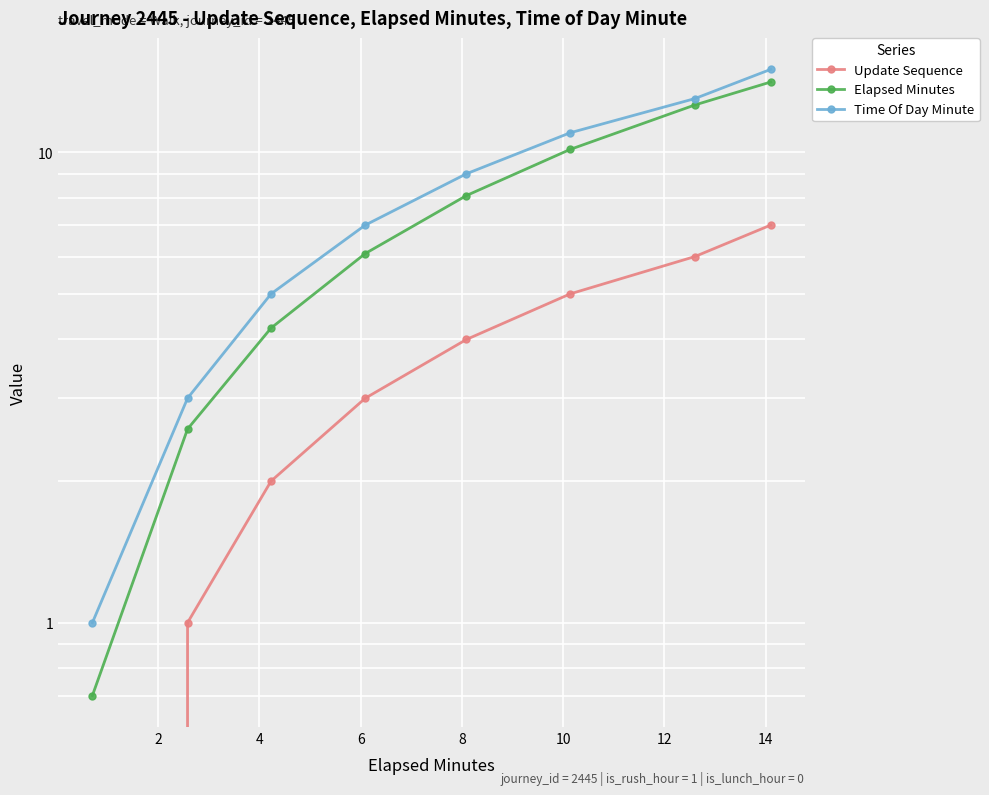

At which label does Elapsed Minutes first exceed 8?

8